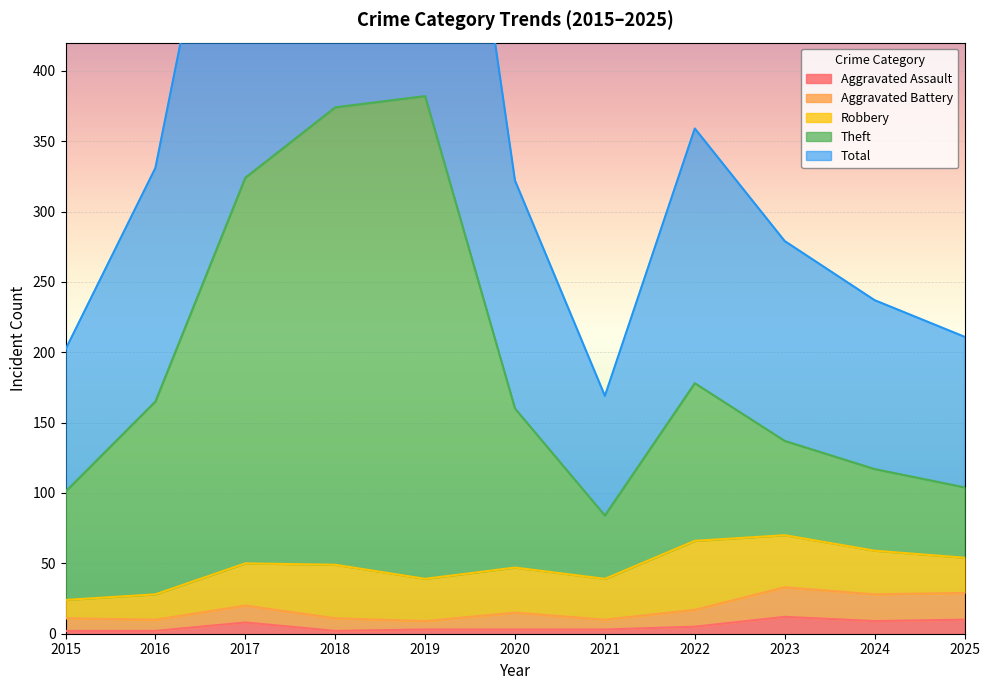

At which category does Aggravated Assault reach its first local peak?

2017